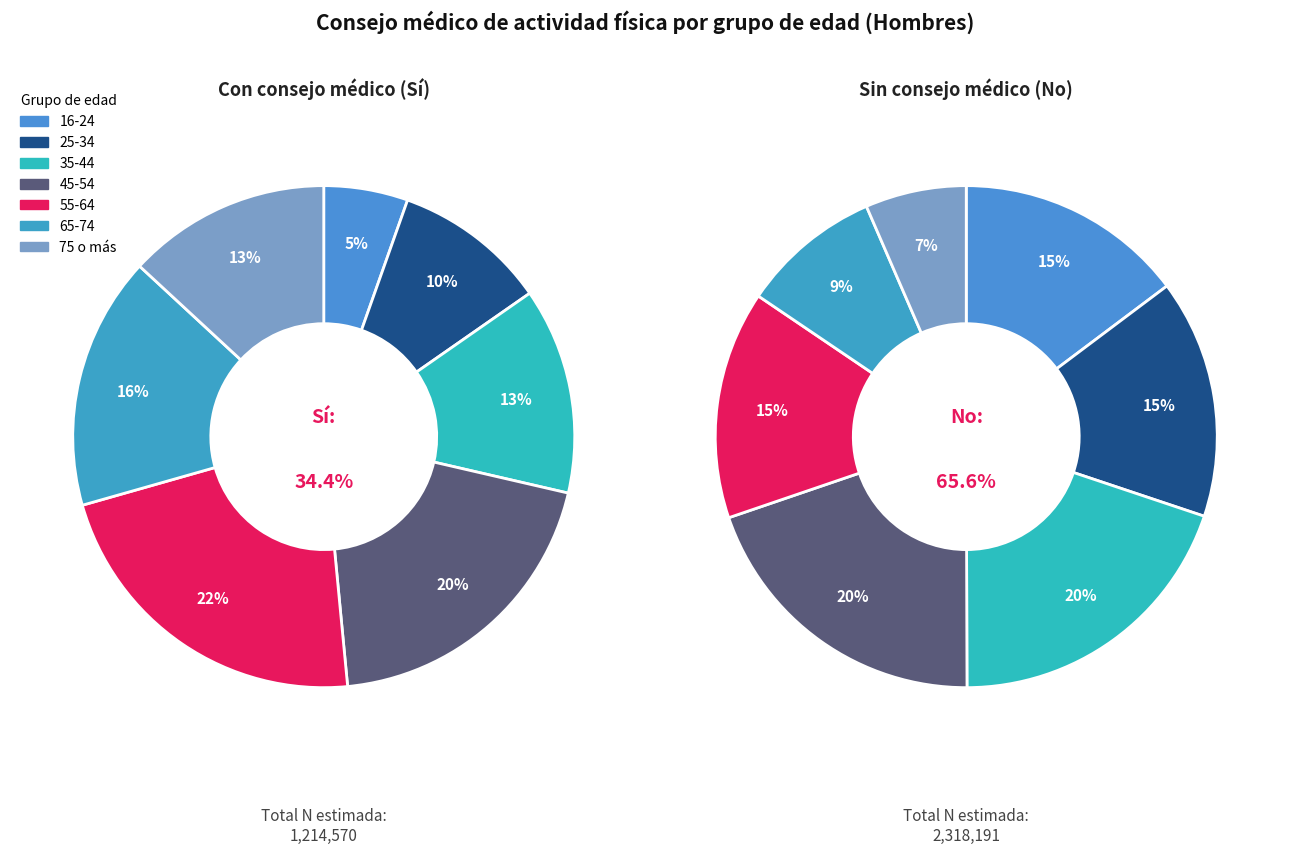

Does any single category account for the majority?

No